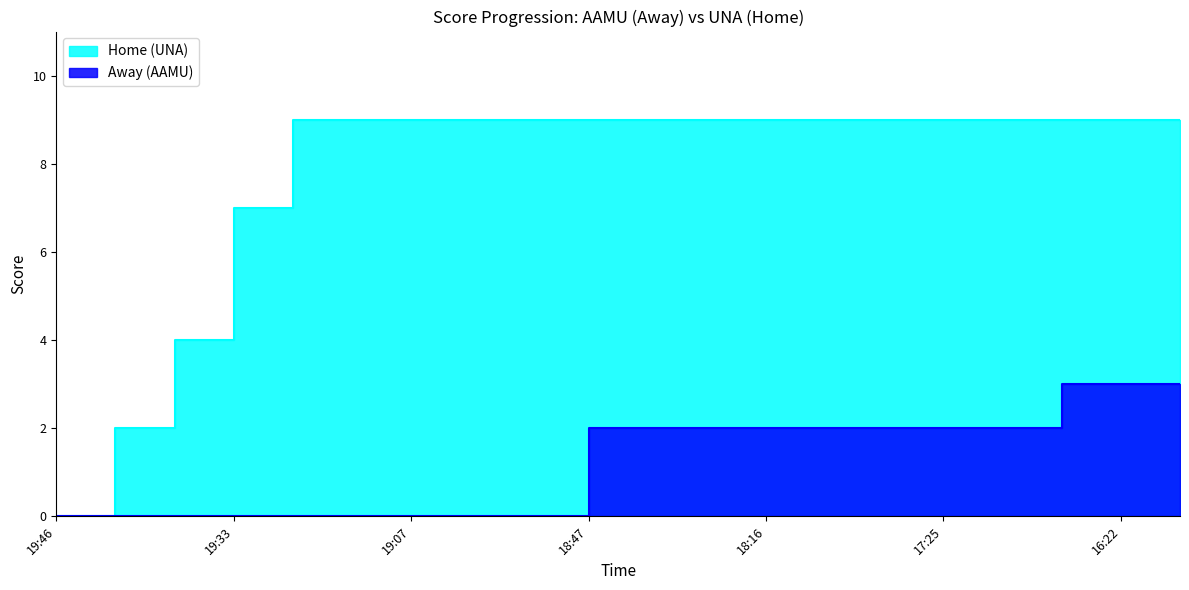

At which category is the sum across all series the highest?

16:35